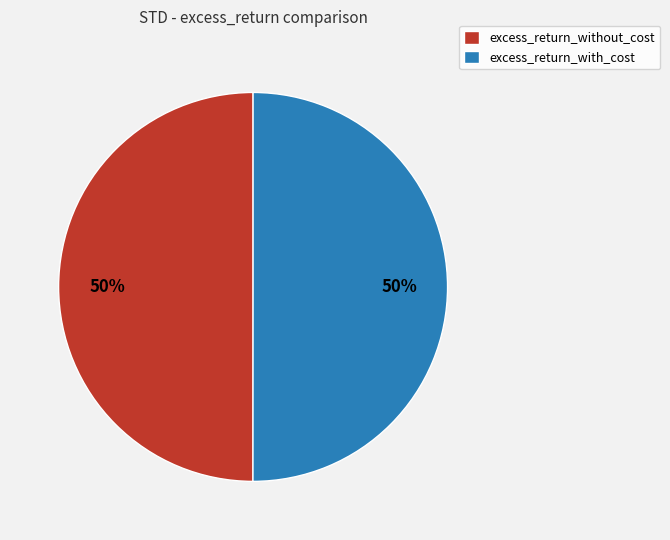

The excess_return_without_cost slice represents 58% of the pie. True or false?

False